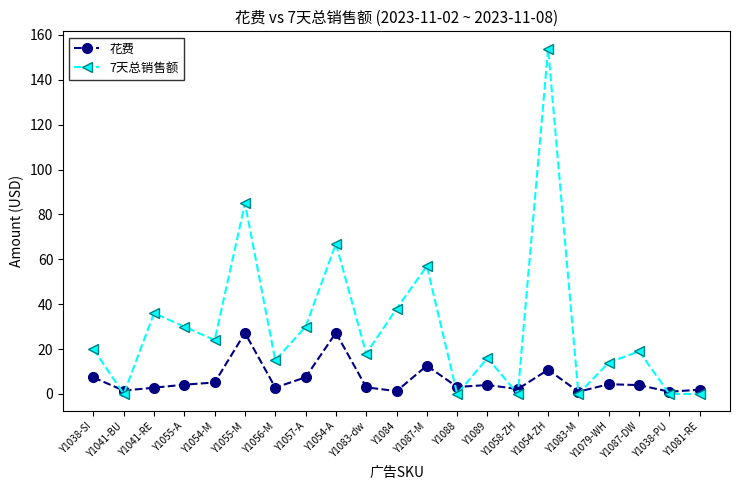

What is the label of the 21st point from the right?

Y1038-SI